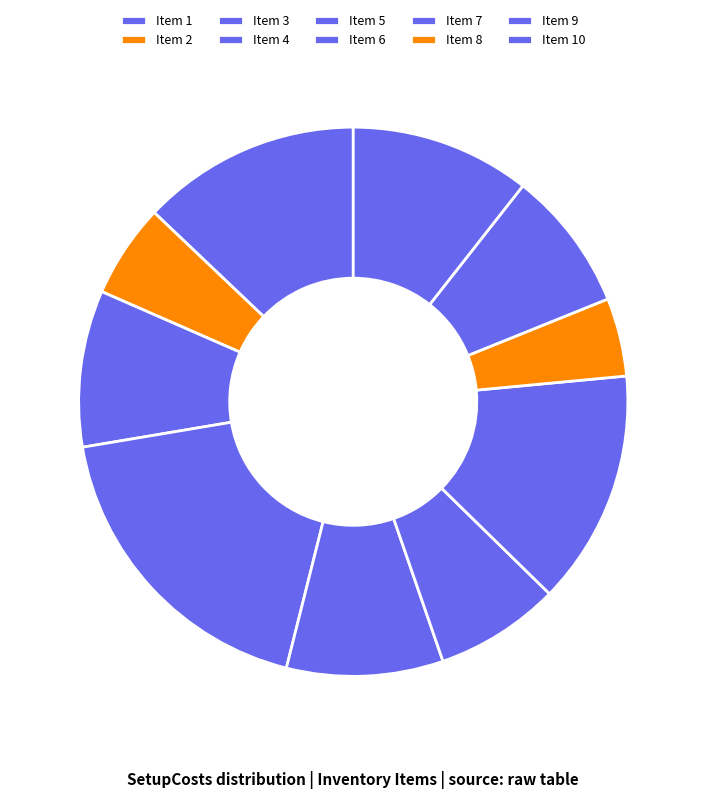

To the nearest percent, what is the difference between the largest and smallest slice percentages?

14%